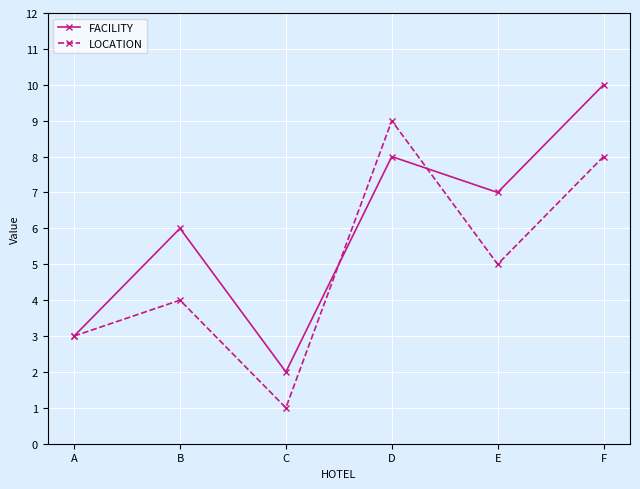

What is the total value across all series at A?

6